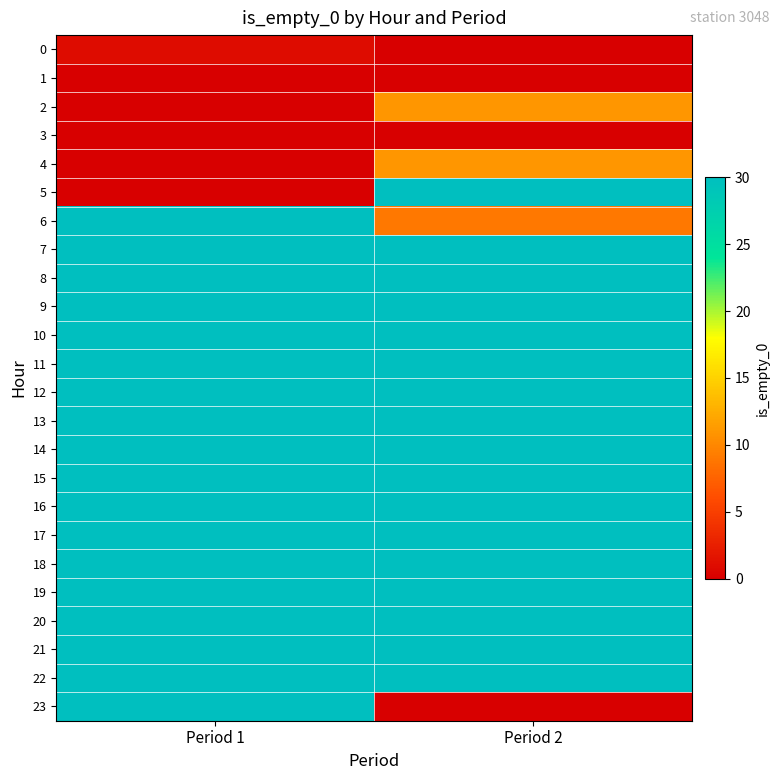

Which label corresponds to the smallest value in the chart?

Period 2